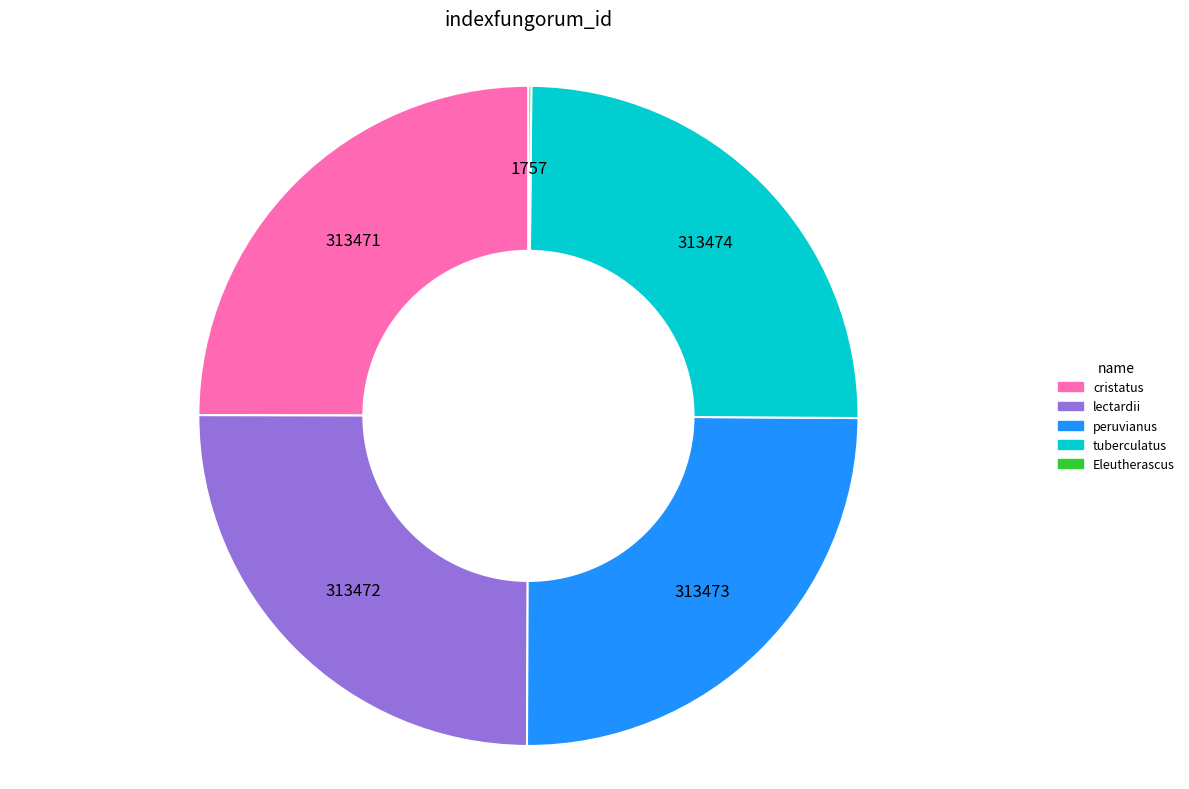

Approximately how many times larger is the value at tuberculatus compared to lectardii?

1.0